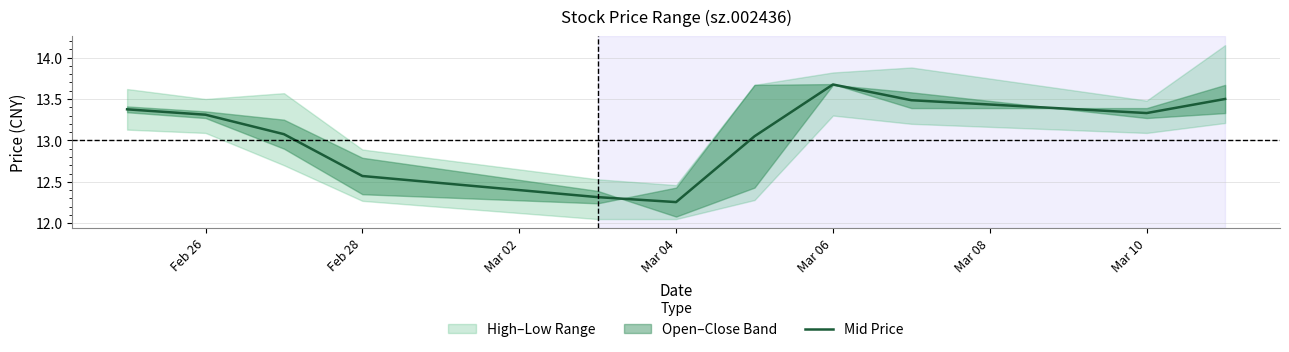

Is it true that Mid Price equals 2.9 at Feb 26?

False